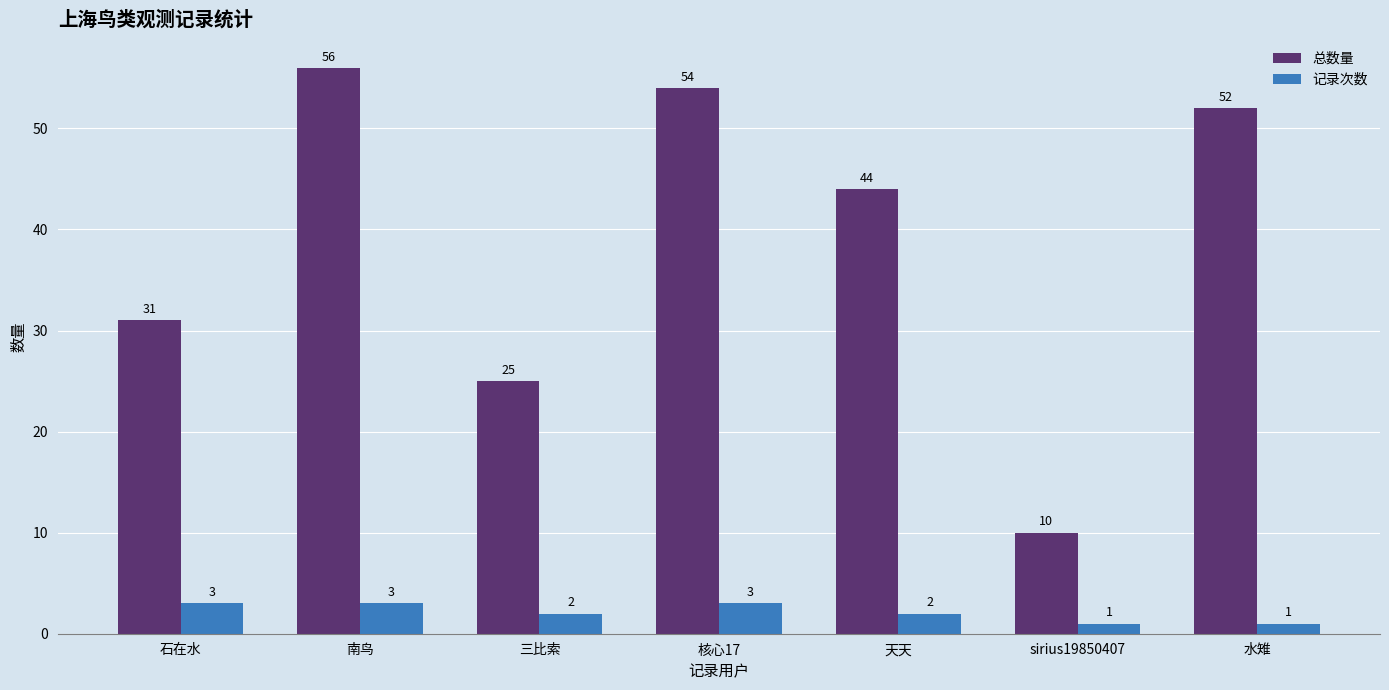

List the series in order of their peak value, lowest first.

记录次数, 总数量